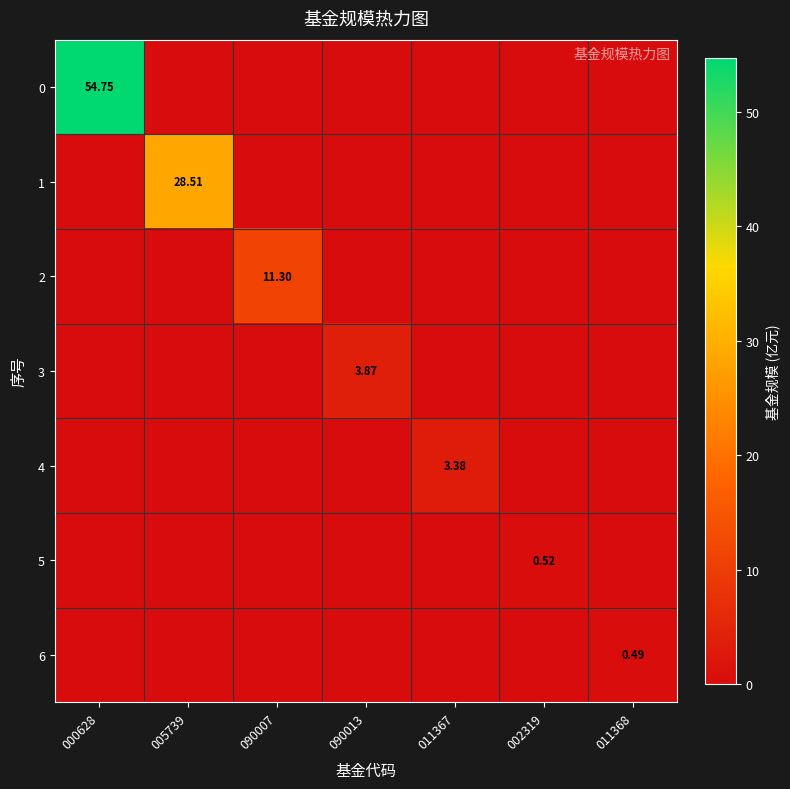

Which category has the highest value in the 4 series?

011367